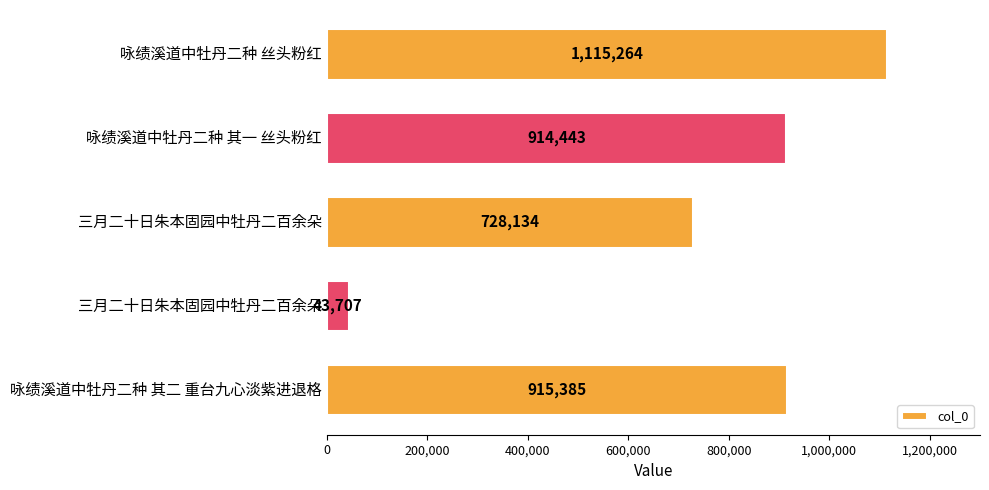

How many bars are there in total?

5